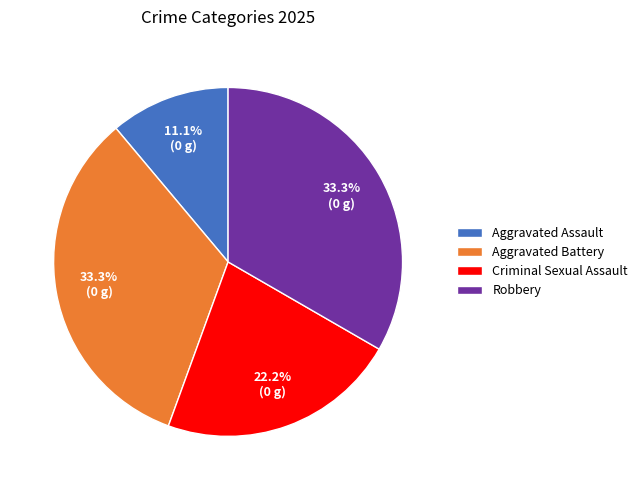

What is the smallest slice in the pie chart?

Aggravated Assault